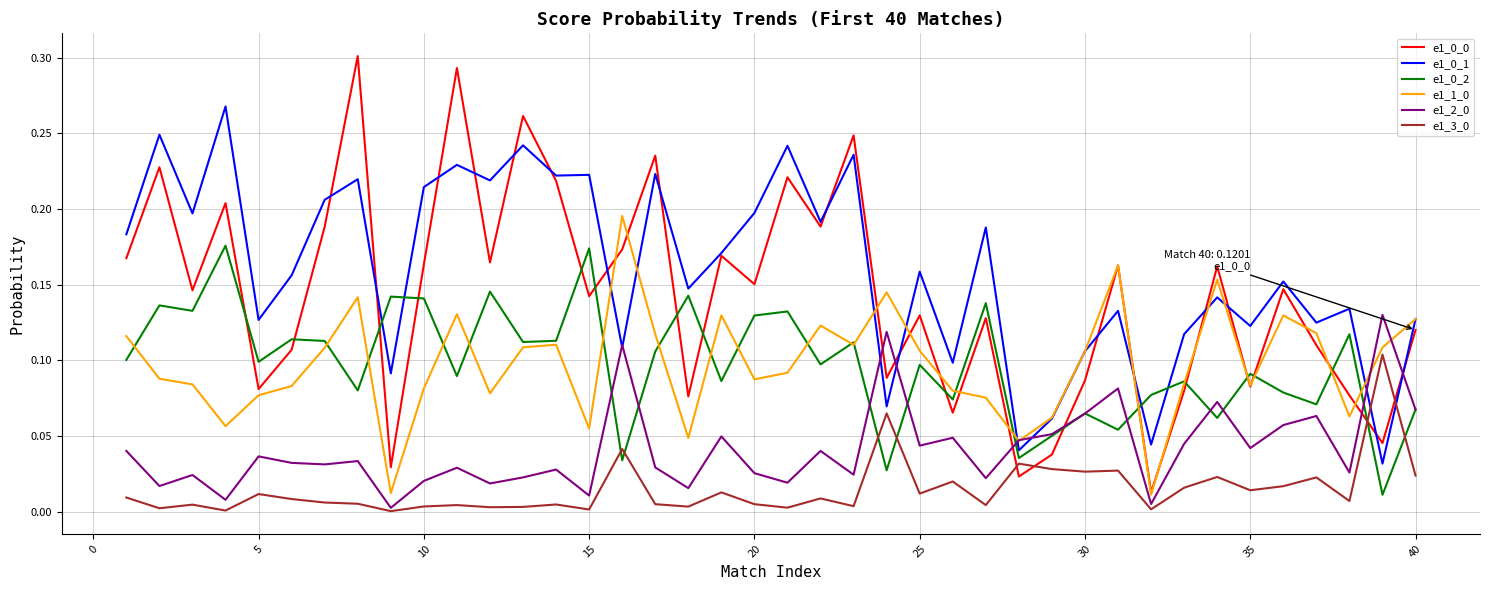

True or false: e1_0_0 has more than 2 interior local peaks.

True